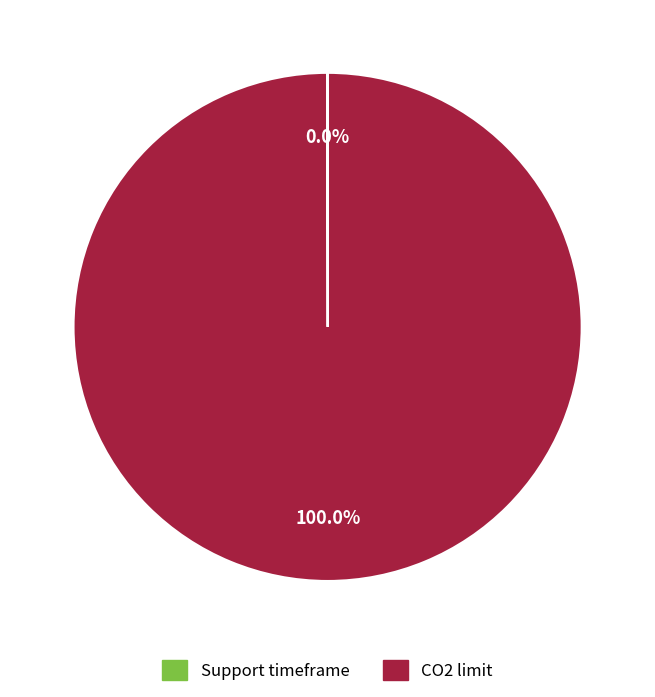

What is the largest slice in the pie chart?

CO2 limit